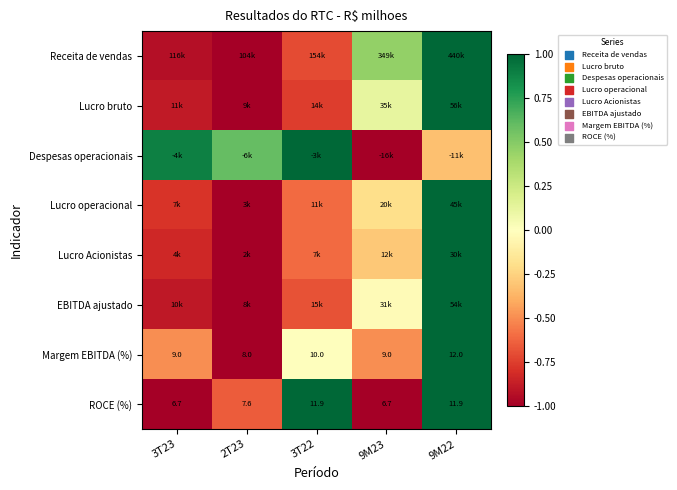

How many distinct data groups are displayed?

8